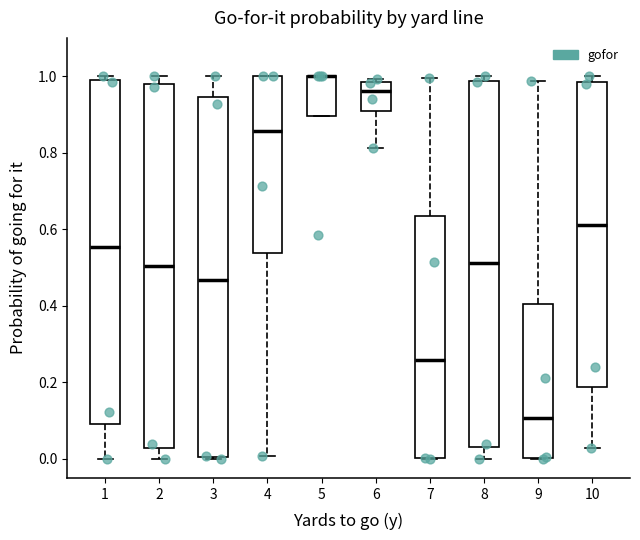

Where is the upper edge of the box at x = 1 on the y-axis? The values are not printed on the chart, so give them approximately, as read against the axis.

0.98